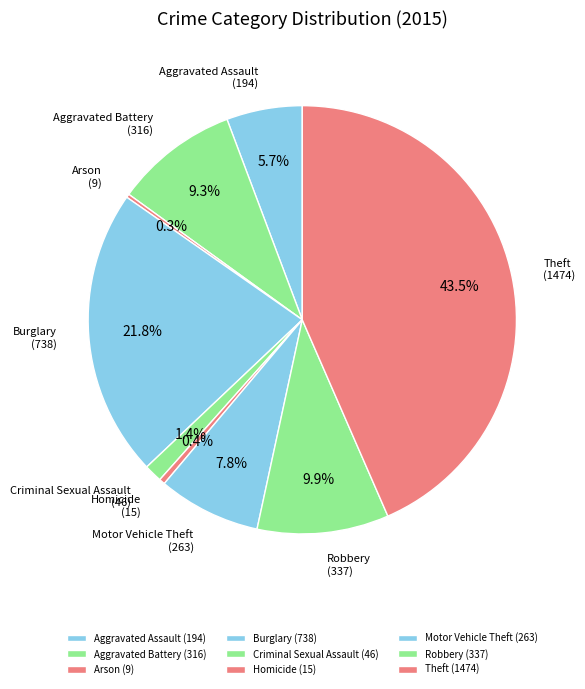

What is the ratio of the value at Aggravated Battery to the value at Burglary?

0.4